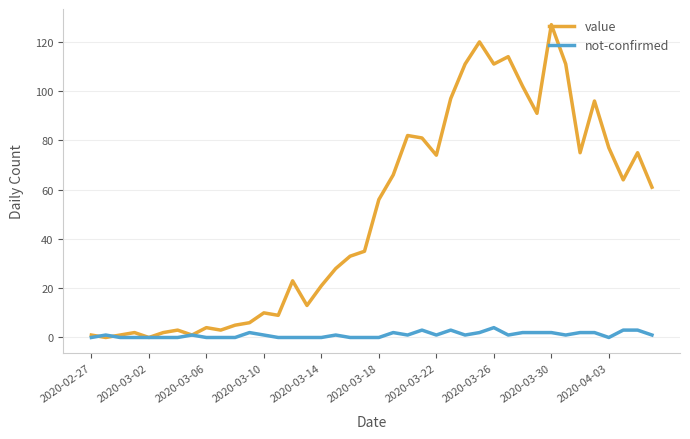

Which series has the largest total across all categories?

value